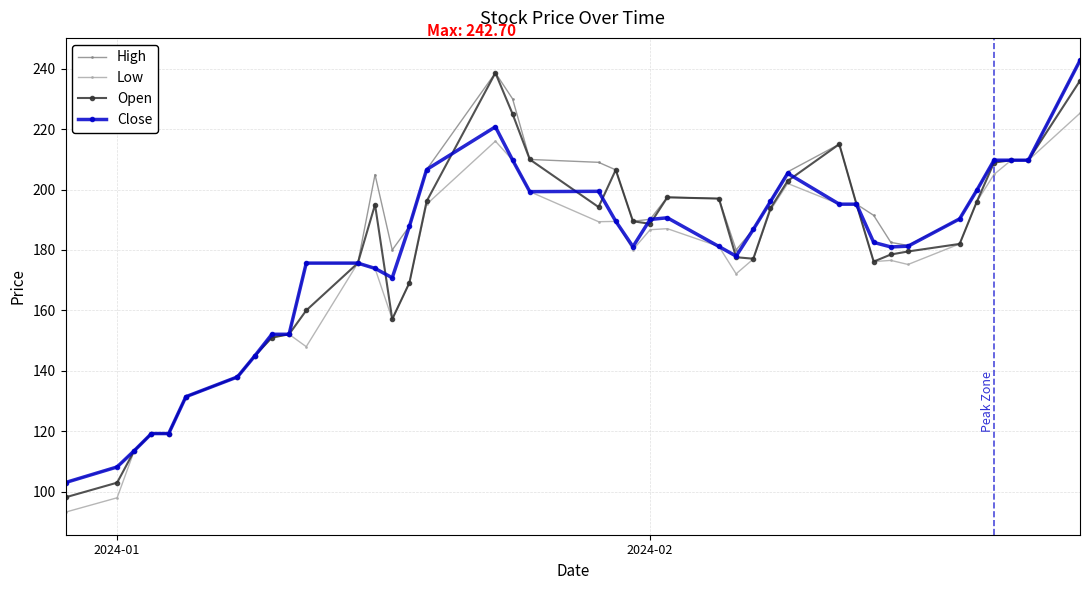

What is the maximum value shown in the chart?

242.7